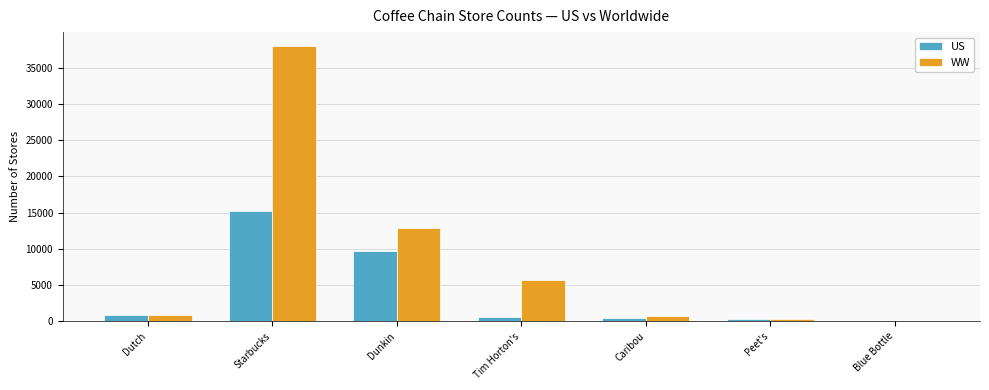

The US series shows 21516 at Starbucks. True or false?

False